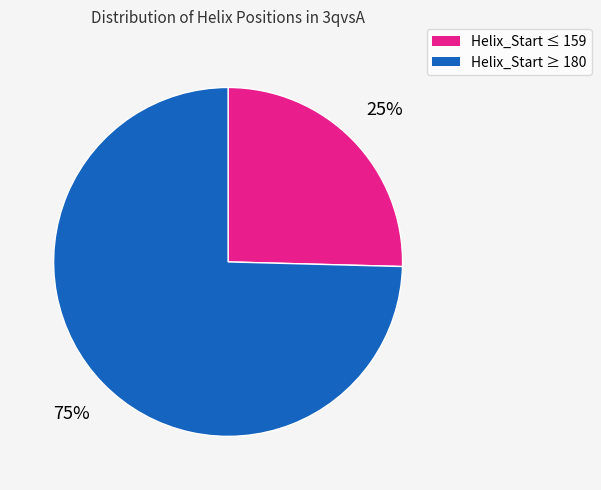

Does any single category account for the majority?

Yes